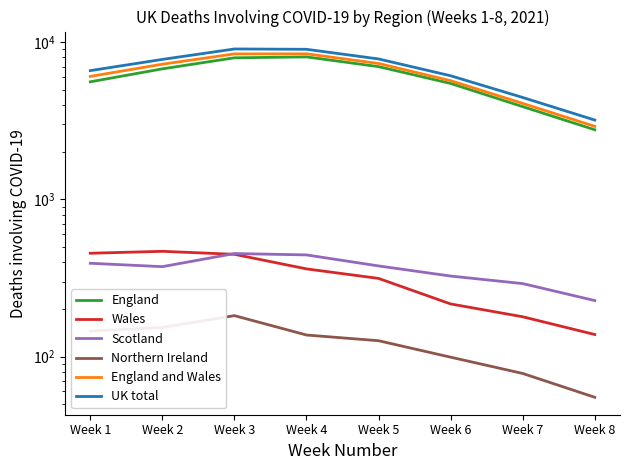

Is it true that Northern Ireland equals 153 at Week 2?

True